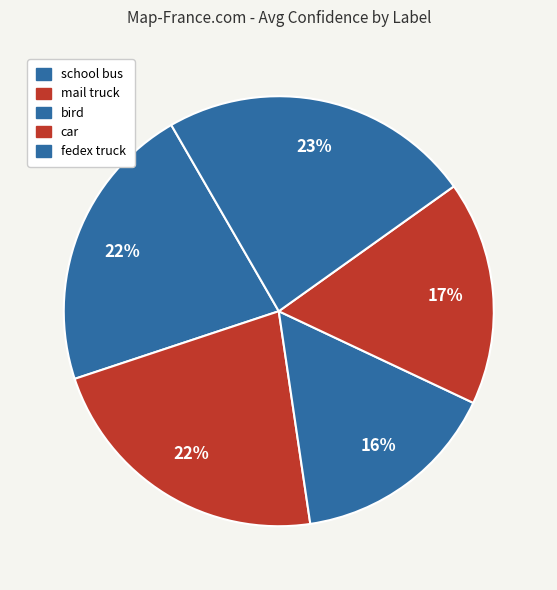

To the nearest percent, what is the average slice percentage?

20%